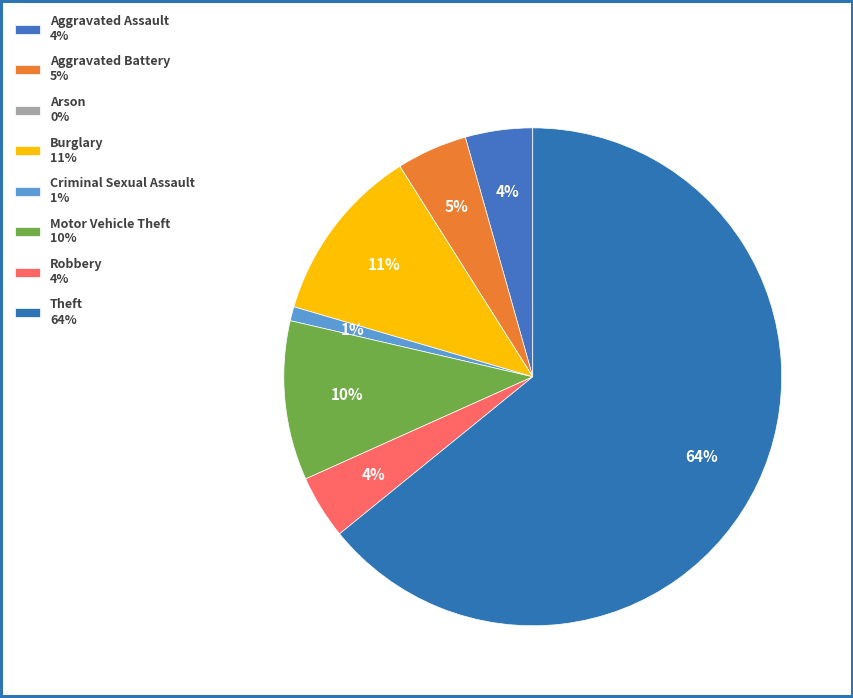

To the nearest percent, what percentage of the pie is Motor Vehicle Theft?

10%